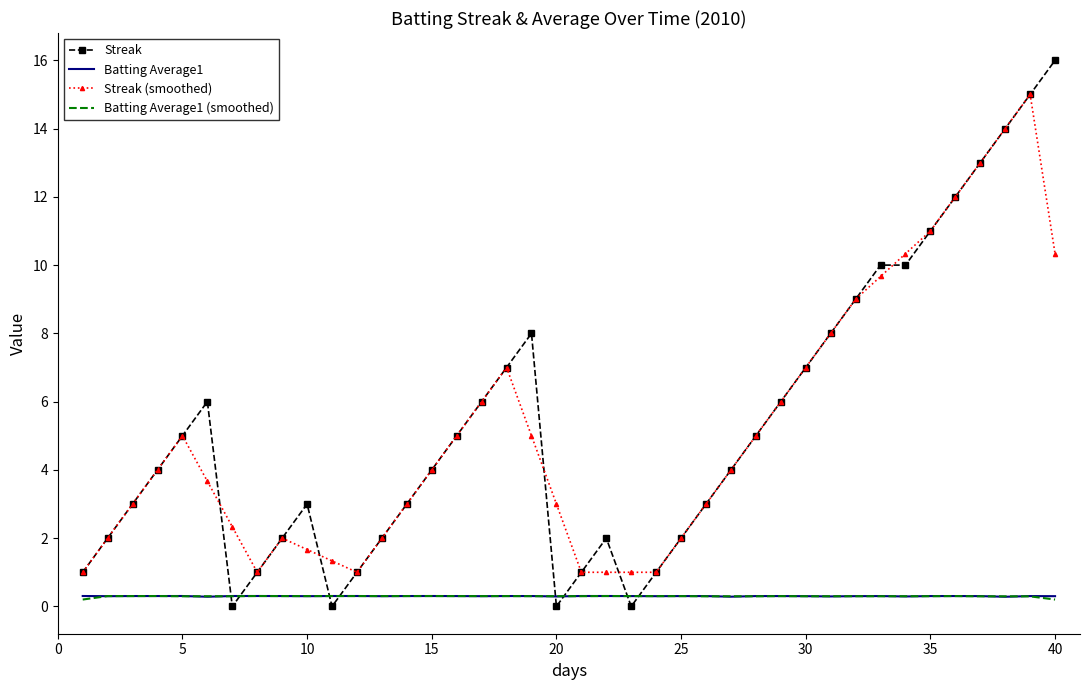

What are all the series names shown in the legend?

Streak, Batting Average1, Streak (smoothed), Batting Average1 (smoothed)